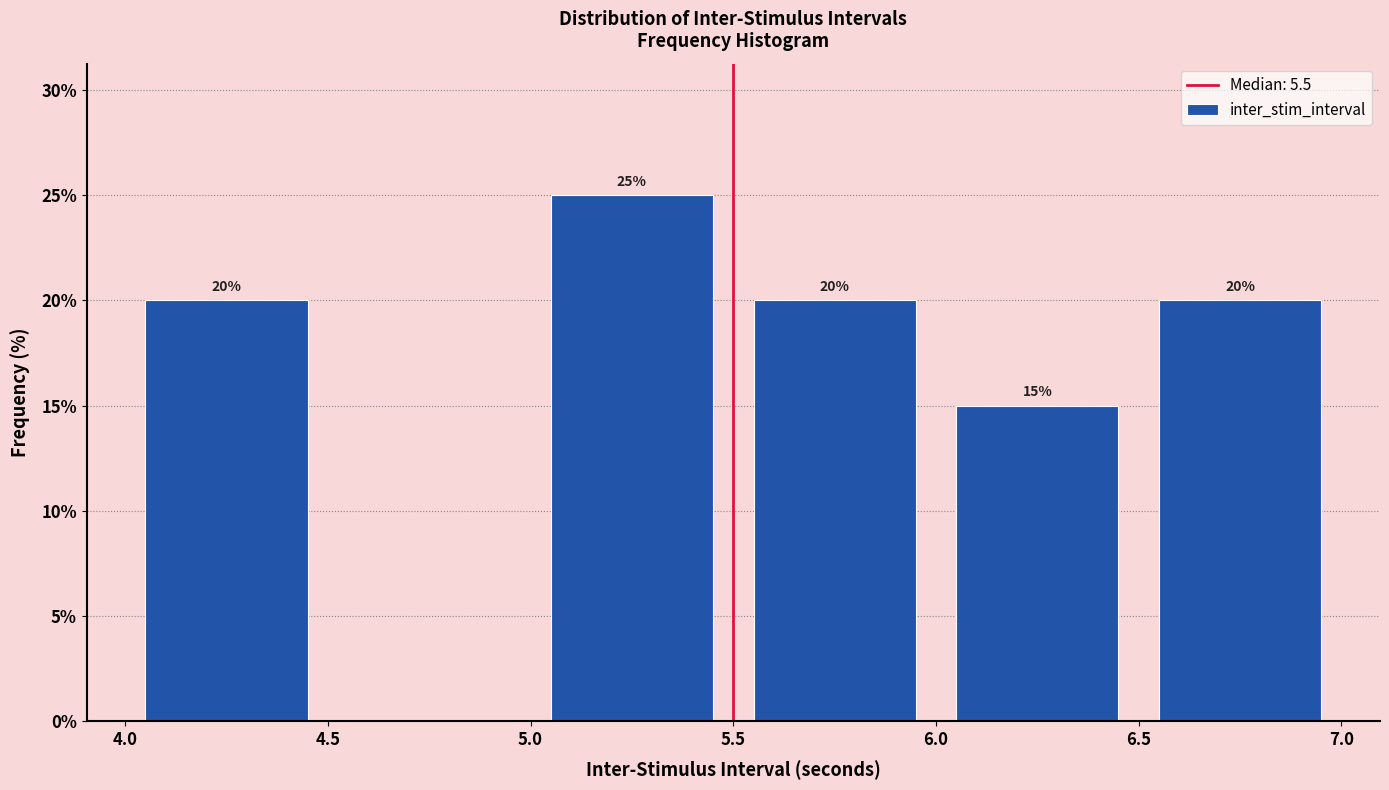

Over which range of the x-axis is the bar tallest?

5.0 to 5.5